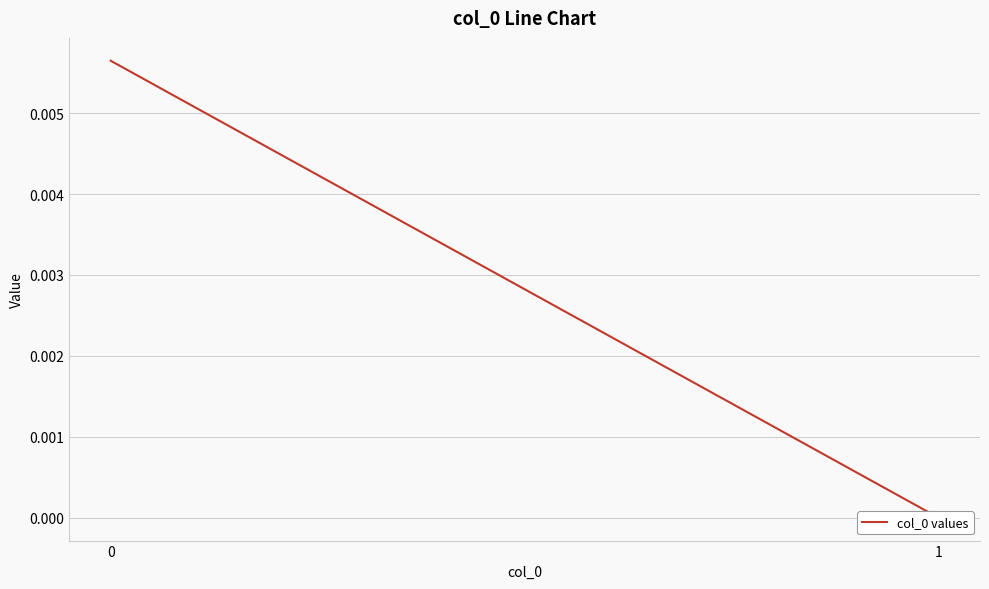

List the labels in order of value, smallest first.

1, 0